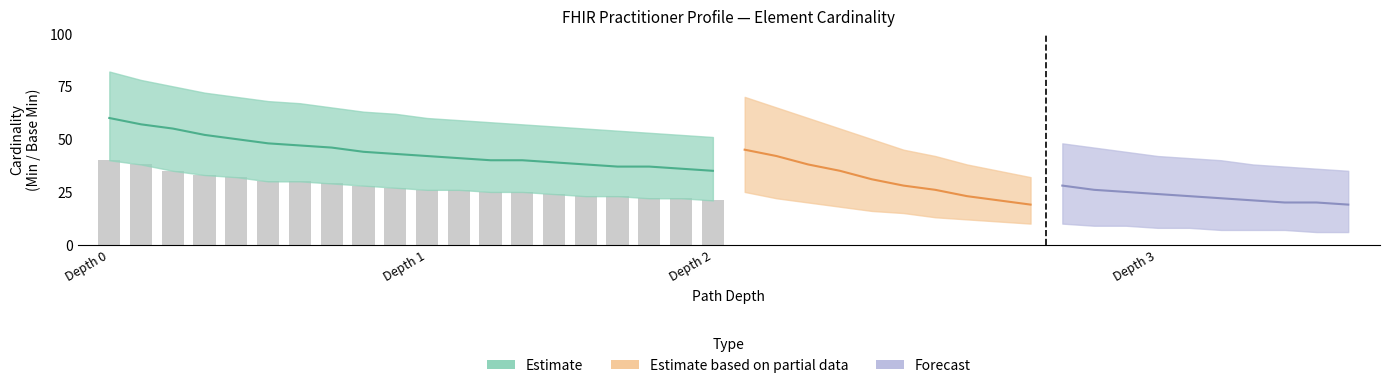

What is the average value?

28